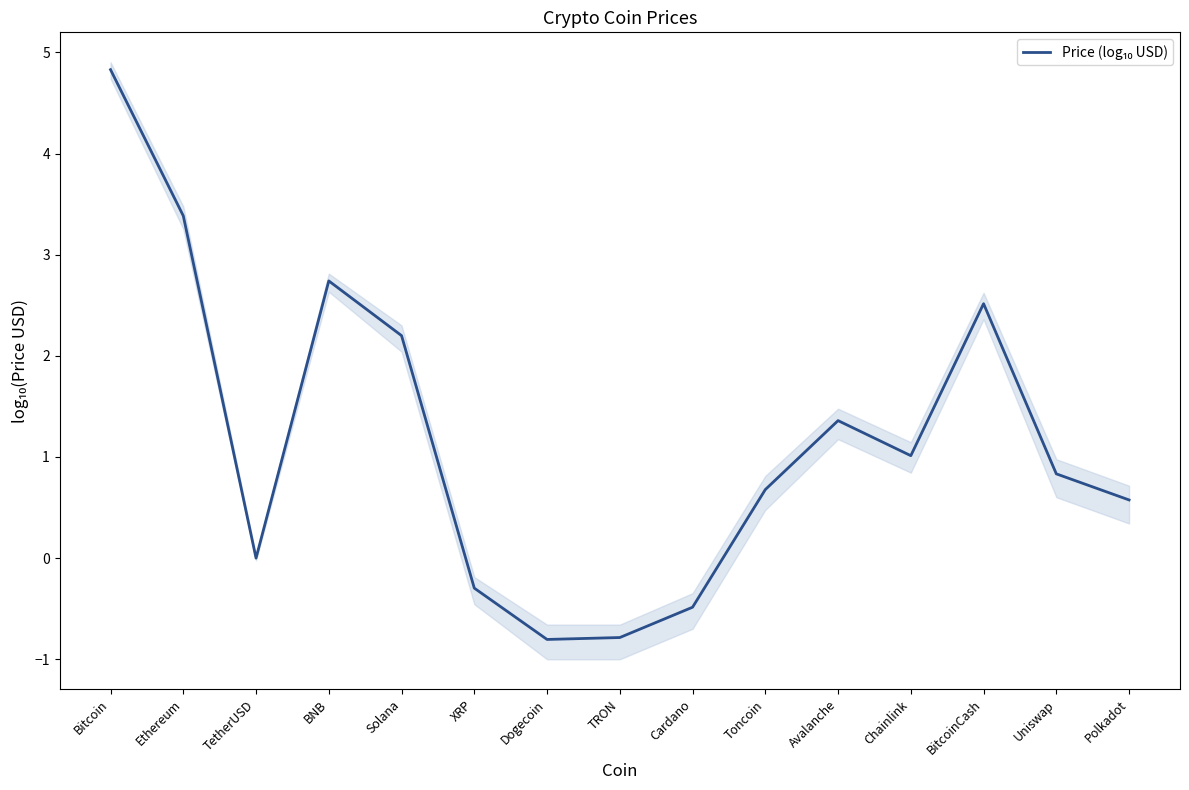

How many values are above zero?

11